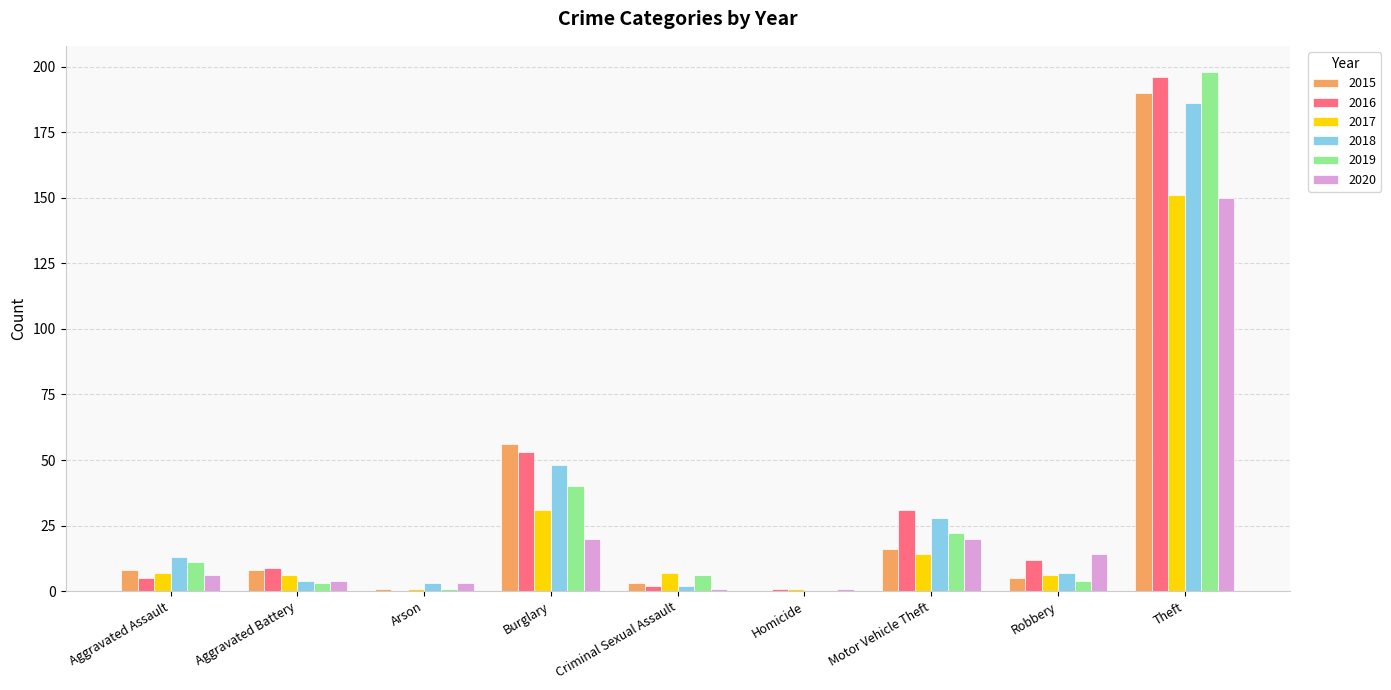

What is the total value across all series at Motor Vehicle Theft?

131